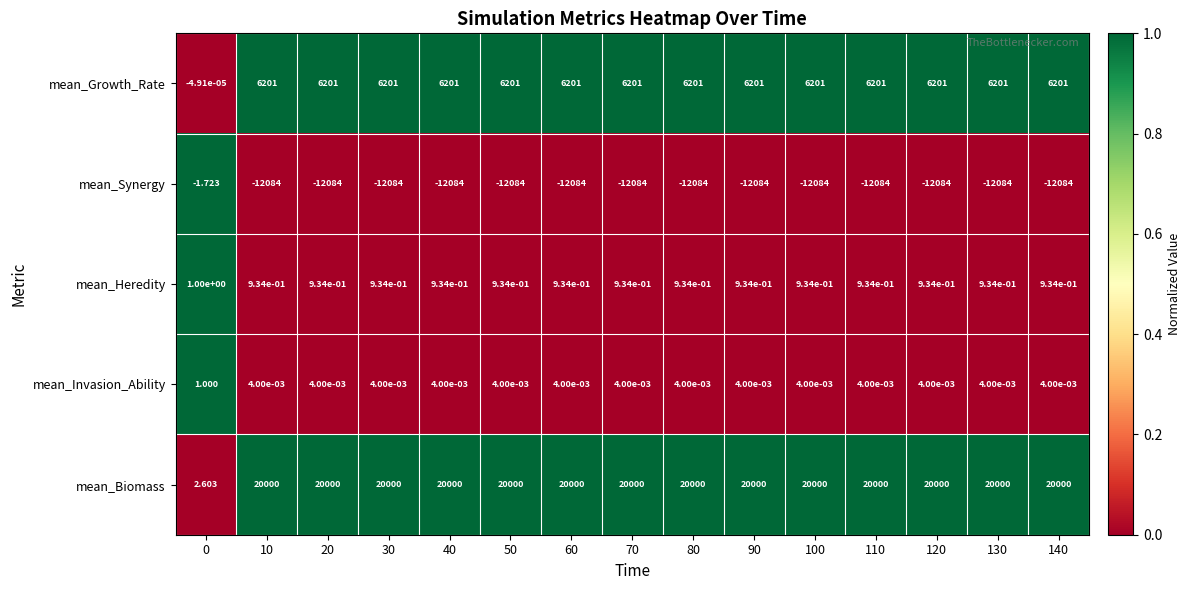

Is the value of mean_Invasion_Ability at 110 greater than the value of mean_Synergy at 110?

Yes